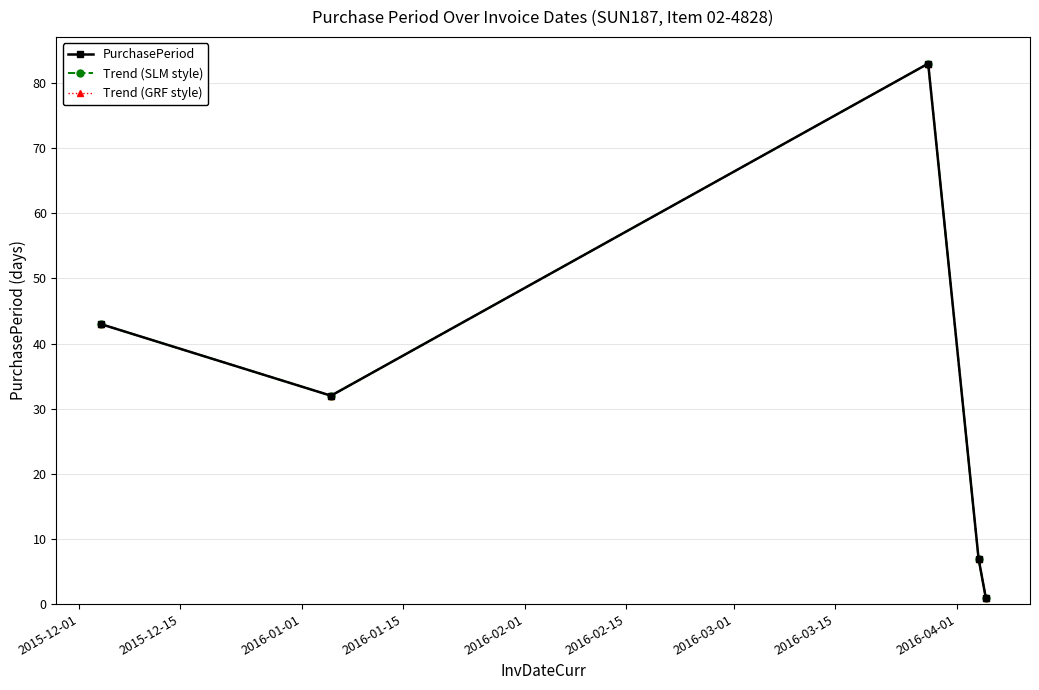

True or false: PurchasePeriod and Trend (SLM style) intersect in this chart.

False